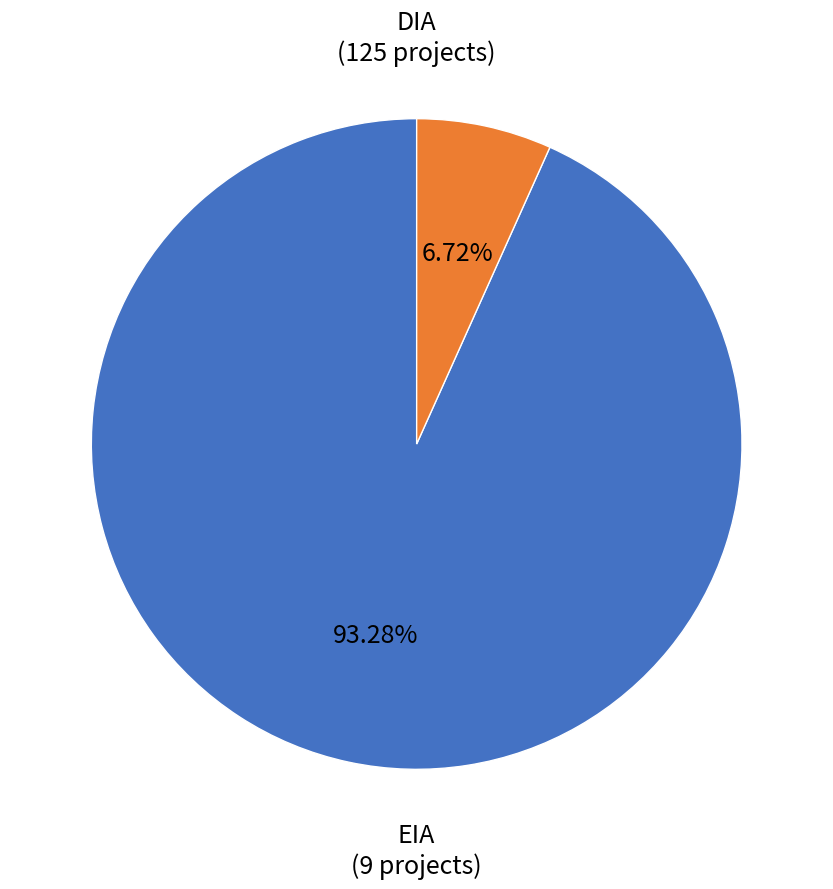

Is there a majority slice in this chart?

Yes